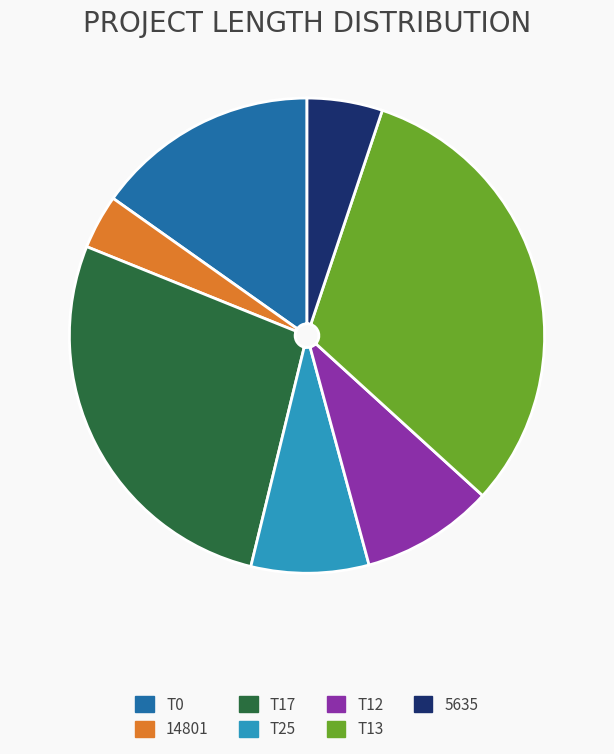

What is the largest slice in the pie chart?

T13